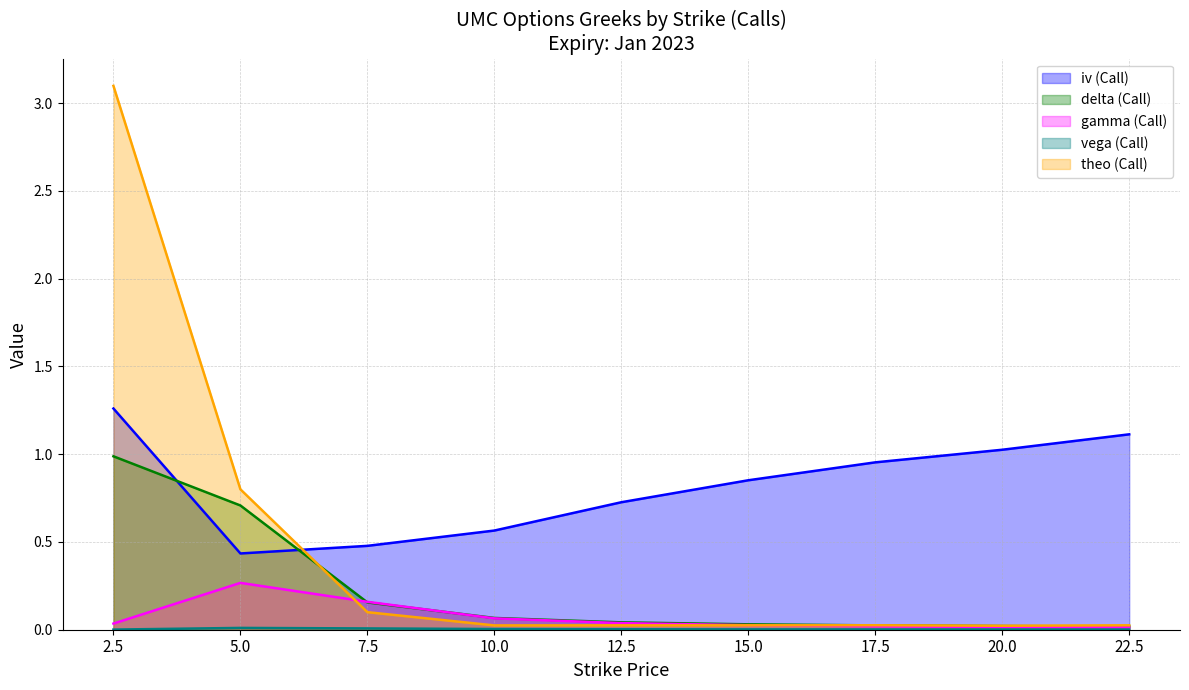

Rank the categories by theo (Call) value from lowest to highest.

20.0, 10.0, 12.5, 15.0, 22.5, 17.5, 7.5, 5.0, 2.5